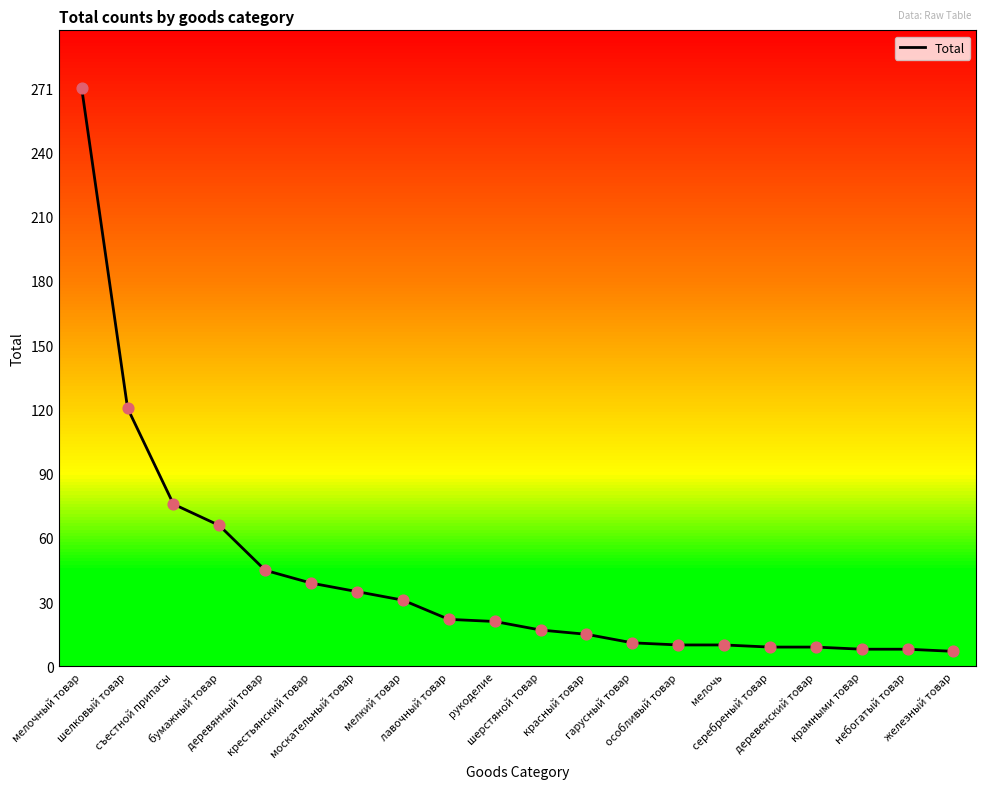

Between крамными товар and мелочь, which is larger?

мелочь